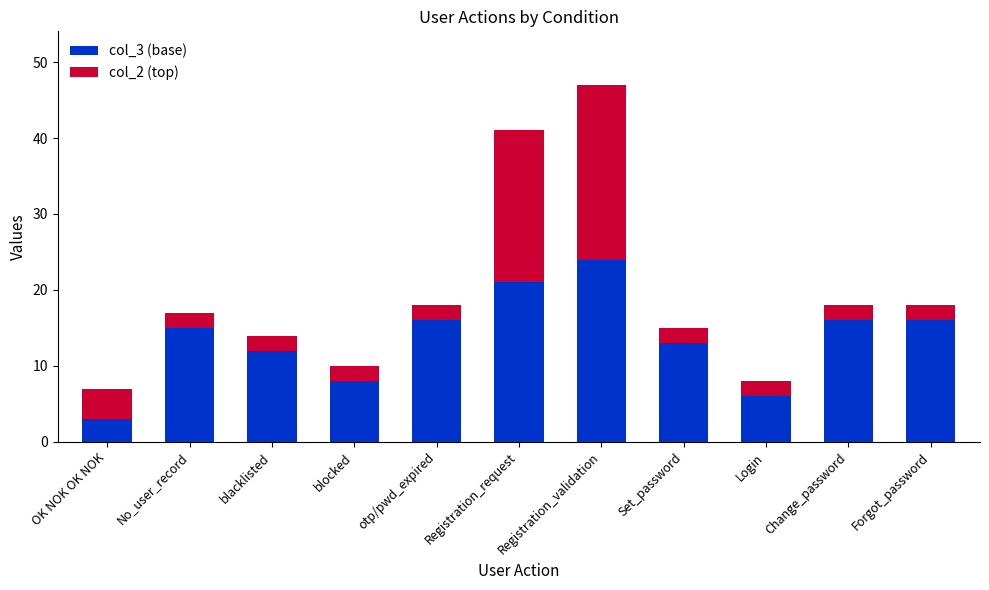

What is the total value across all series at otp/pwd_expired?

18